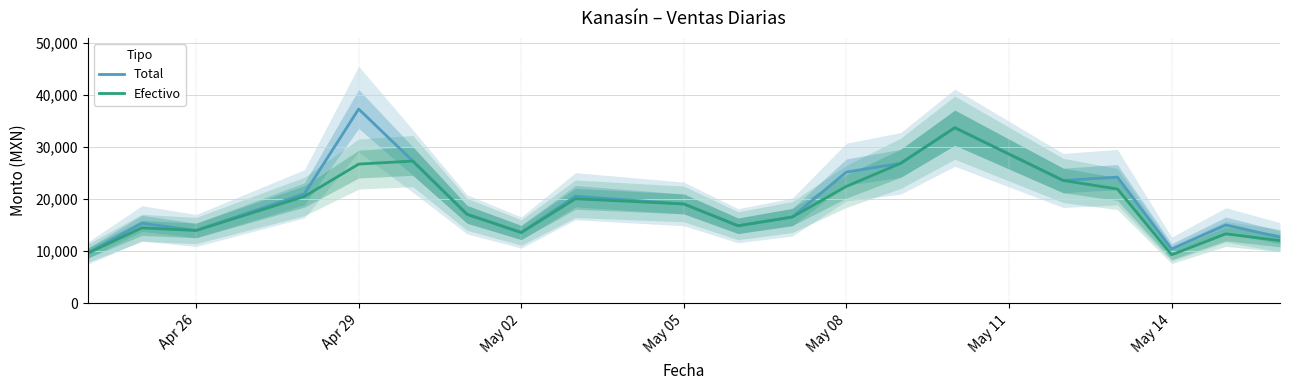

List the series in order of their peak value, highest first.

Total, Efectivo